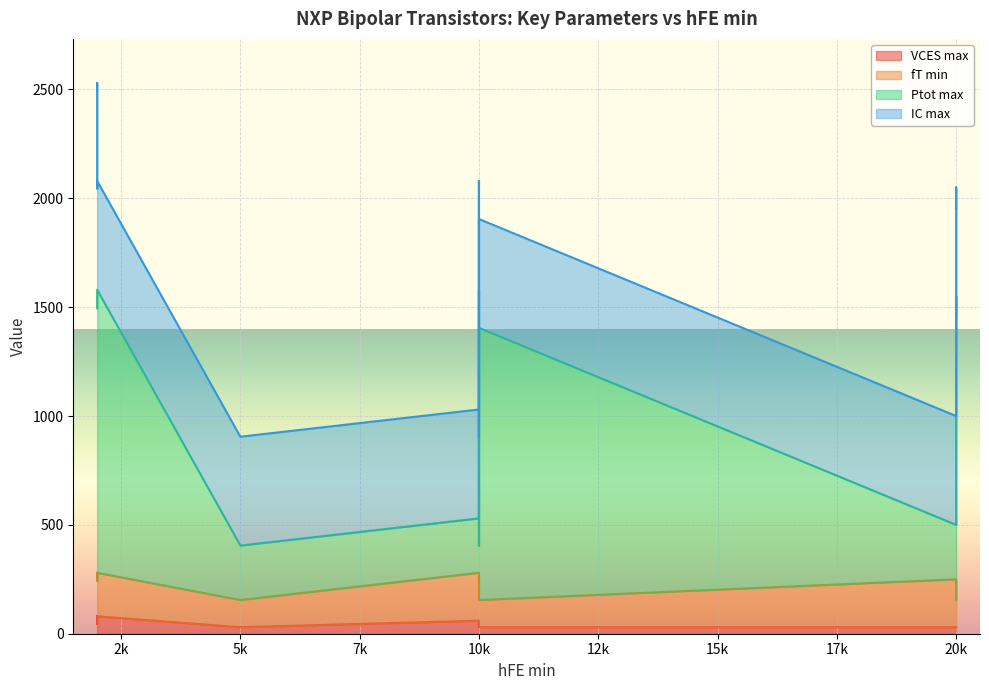

Which series changed the most between BSP50 and PZTA14?

IC max